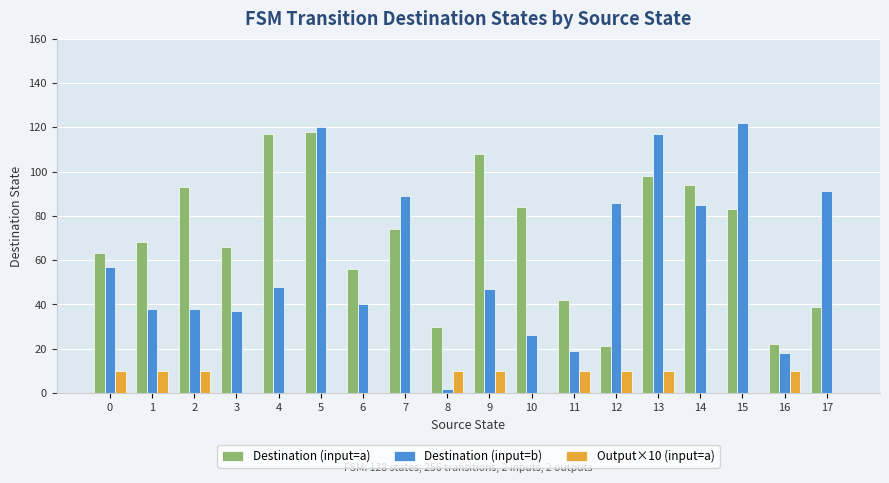

What is the sum of all Destination (input=b) values?

1080